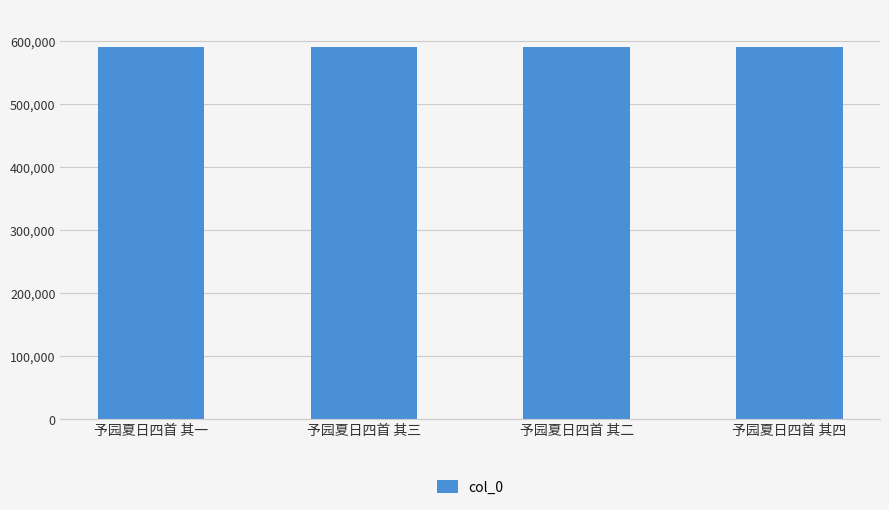

What is the sum of the values at 予园夏日四首 其二 and 予园夏日四首 其三?

1180291